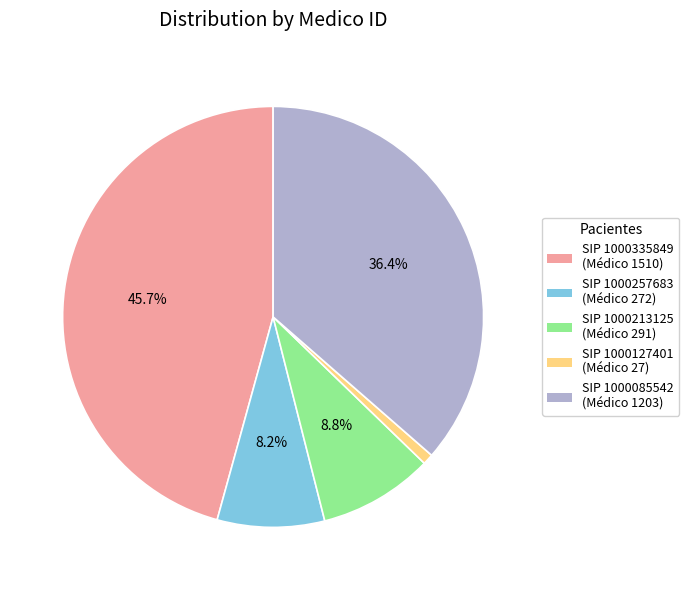

Does any single category account for the majority?

No